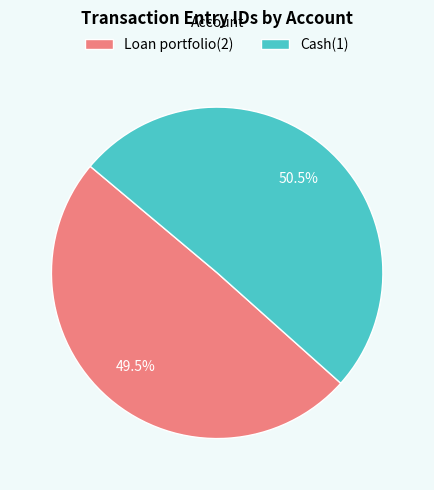

Is there a majority slice in this chart?

Yes